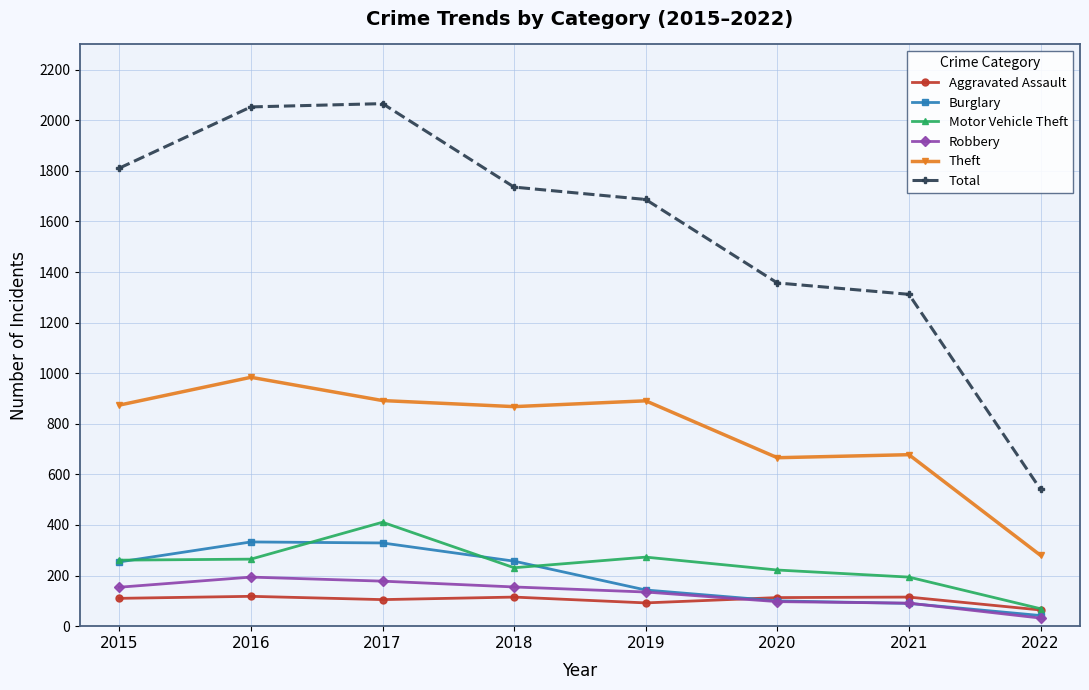

Which label corresponds to the smallest value in the chart?

2022